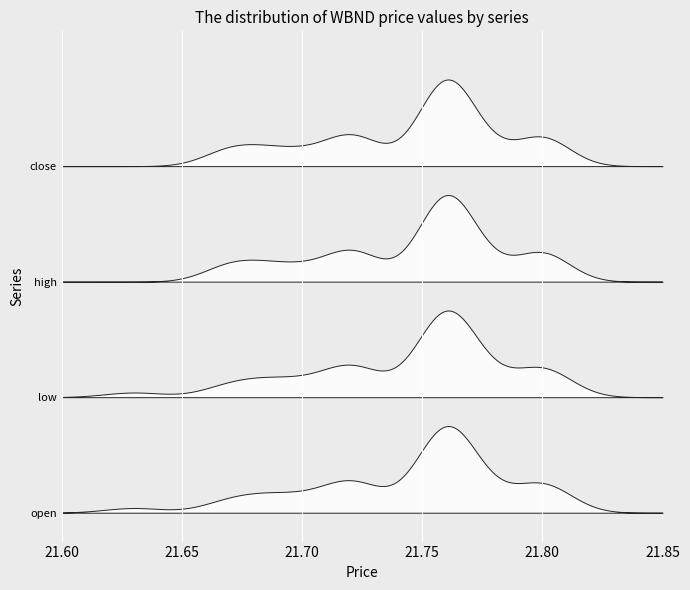

What is the sum of the high values at 20 and 26?

43.5